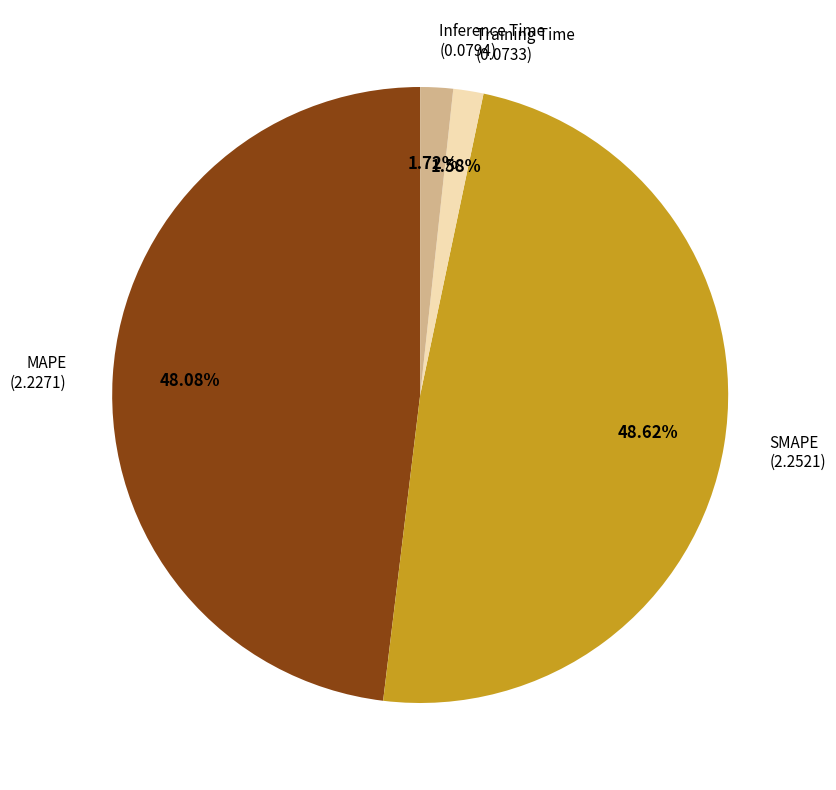

To the nearest percent, what is the combined percentage of SMAPE and Training Time?

50%